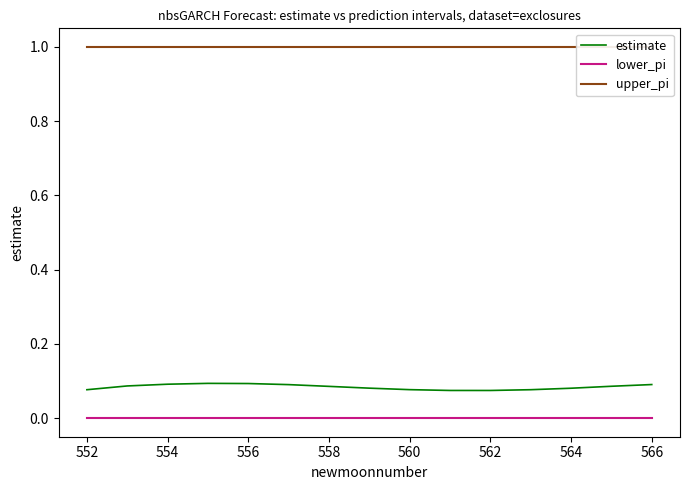

True or false: lower_pi and estimate cross at least once.

False